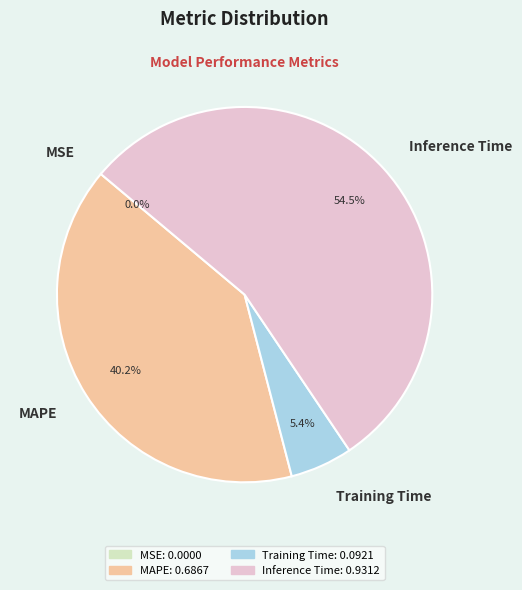

What is the majority slice?

Inference Time